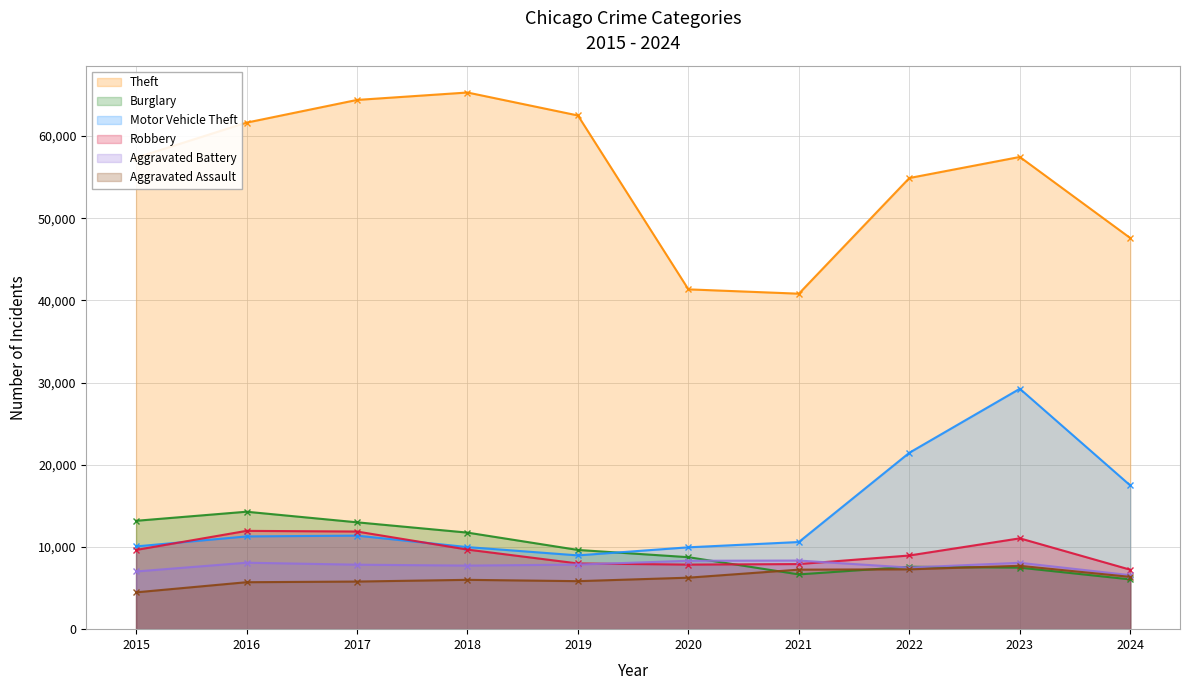

Reading left to right, transcribe all the data shown in this chart.

Theft: 2015=57351	2016=61623	2017=64386	2018=65290	2019=62495	2020=41341	2021=40815	2022=54887	2023=57450	2024=47583
Burglary: 2015=13184	2016=14289	2017=13001	2018=11747	2019=9638	2020=8758	2021=6662	2022=7593	2023=7484	2024=6055
Motor Vehicle Theft: 2015=10068	2016=11285	2017=11380	2018=9985	2019=8977	2020=9959	2021=10604	2022=21463	2023=29249	2024=17481
Robbery: 2015=9638	2016=11960	2017=11880	2018=9681	2019=7995	2020=7855	2021=7920	2022=8963	2023=11052	2024=7234
Aggravated Battery: 2015=7019	2016=8086	2017=7845	2018=7735	2019=7858	2020=8321	2021=8347	2022=7492	2023=8077	2024=6569
Aggravated Assault: 2015=4480	2016=5713	2017=5793	2018=6002	2019=5841	2020=6265	2021=7242	2022=7280	2023=7710	2024=6363